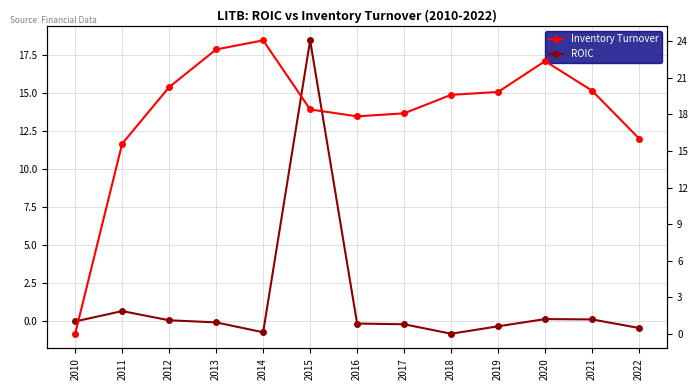

At how many categories does at least one series exceed 7?

12